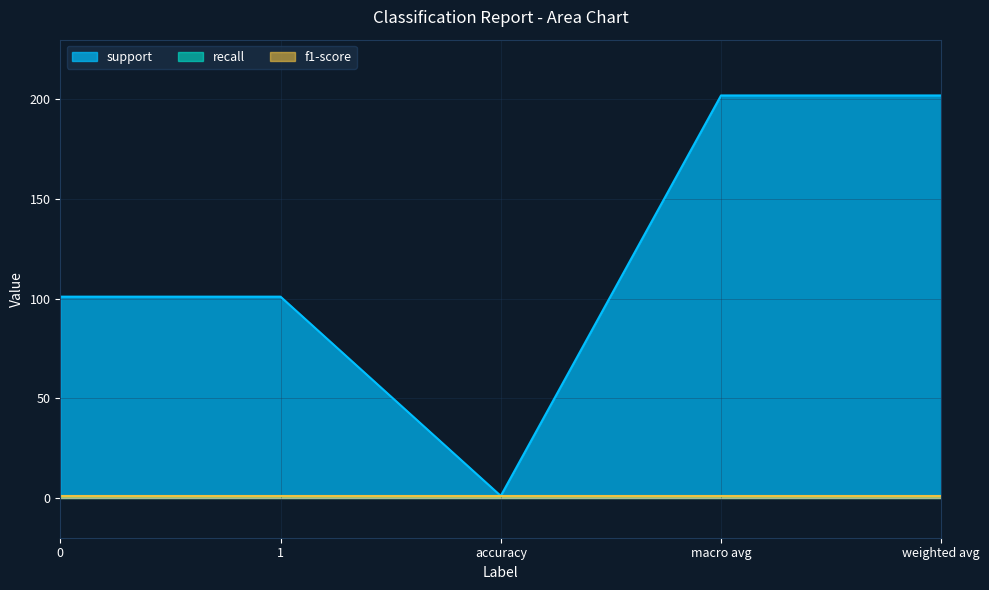

Does the chart display data point markers on the line(s)?

No